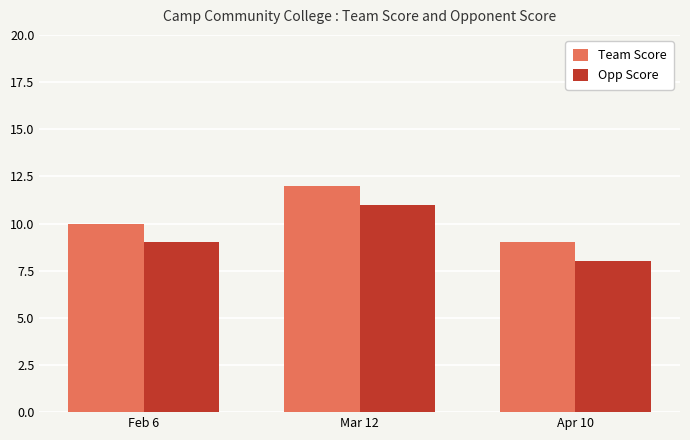

What is the label of the 1st bar from the left?

Feb 6